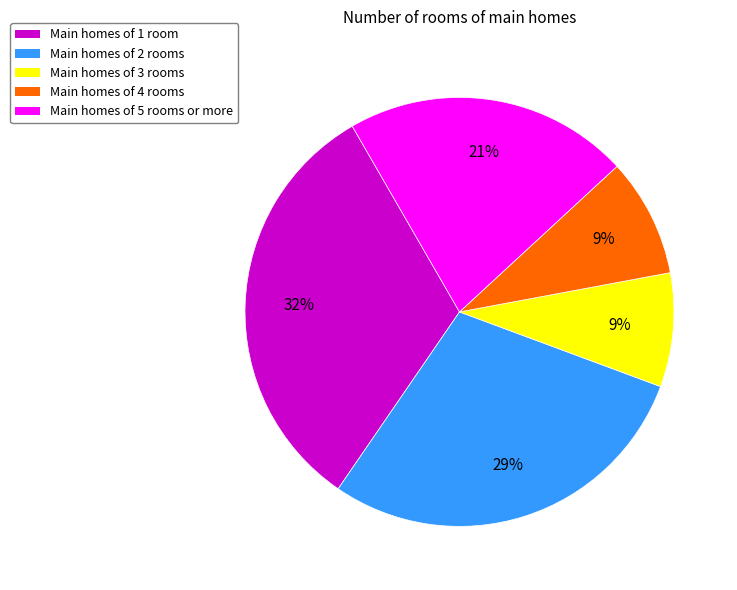

To the nearest percent, what percentage of the pie is Main homes of 1 room?

32%